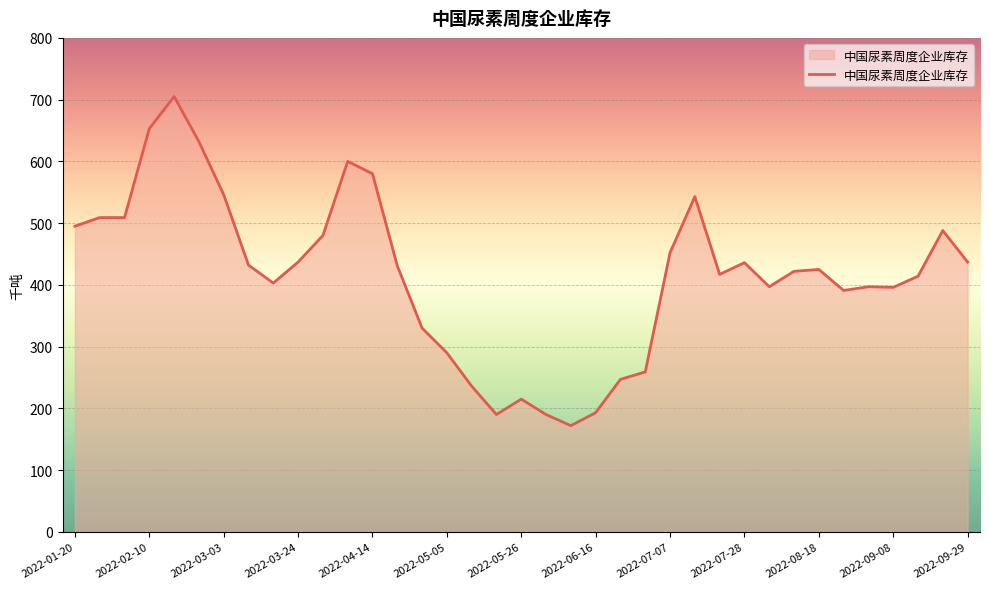

What is the difference between the second highest and second lowest values?

463